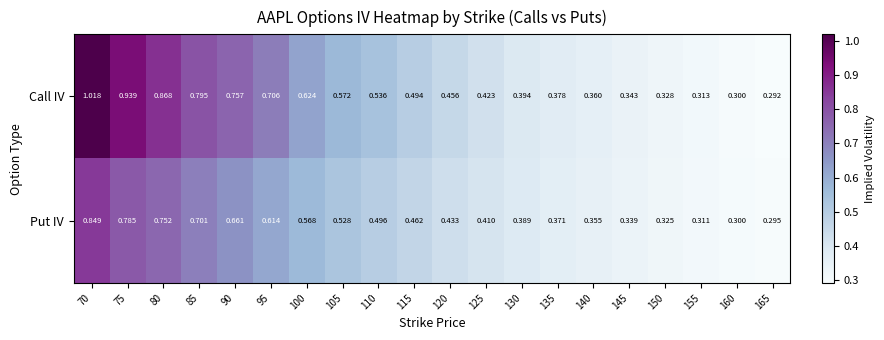

Which series has the widest spread of values?

Call IV